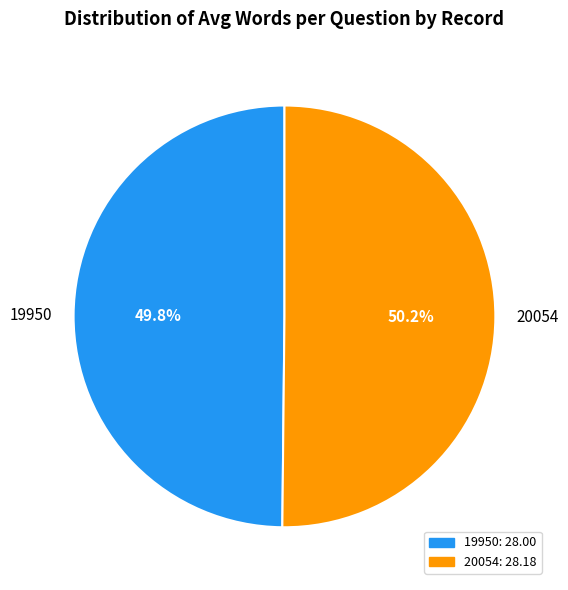

How much of the chart is everything except 20054?

49.8%